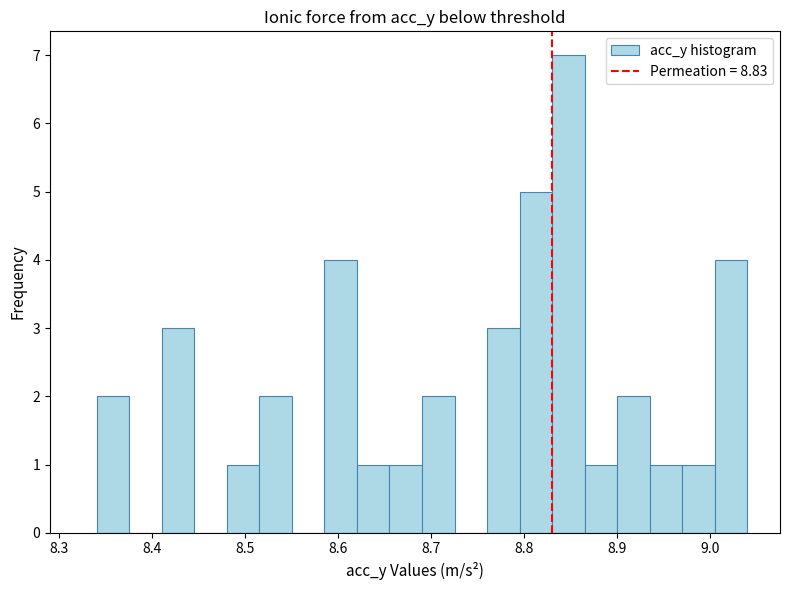

Around what value on the x-axis is the tallest bar? Give the approximate position of its centre, as read against the axis.

8.85